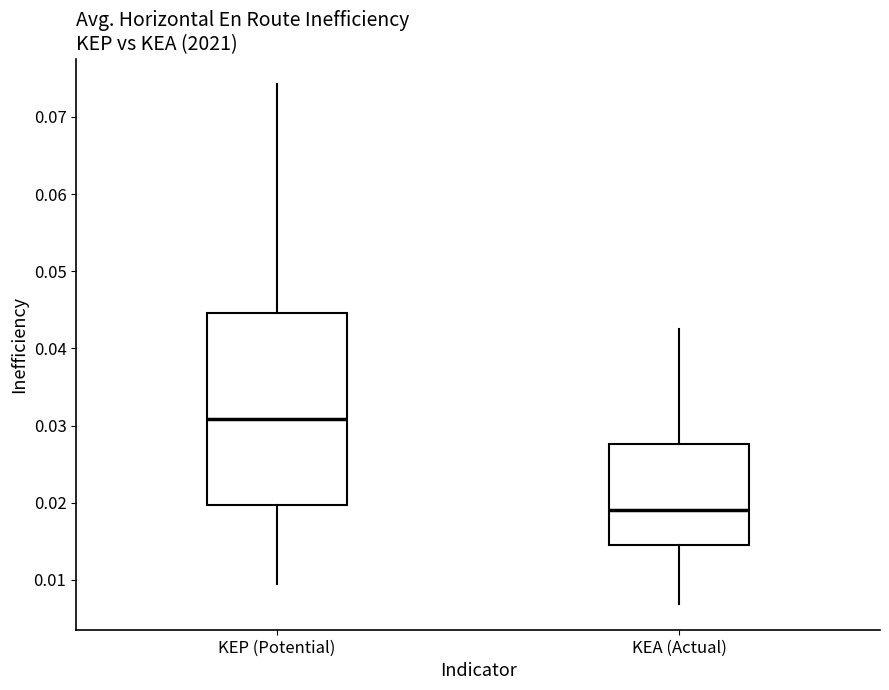

Where is the upper edge of the box for KEA (Actual) on the y-axis? The values are not printed on the chart, so give them approximately, as read against the axis.

0.028